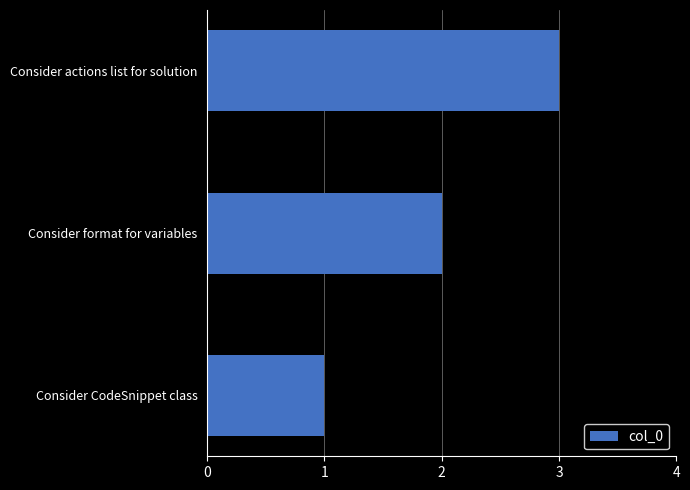

What is the sum of all values?

6